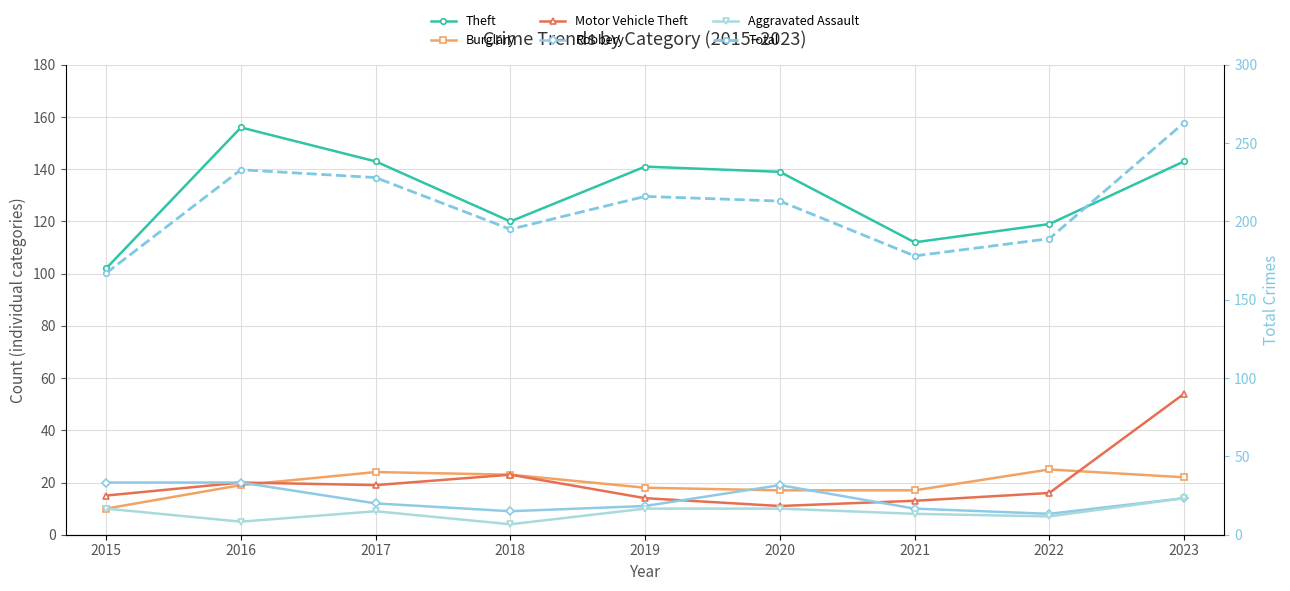

What is the minimum value for Total?

167